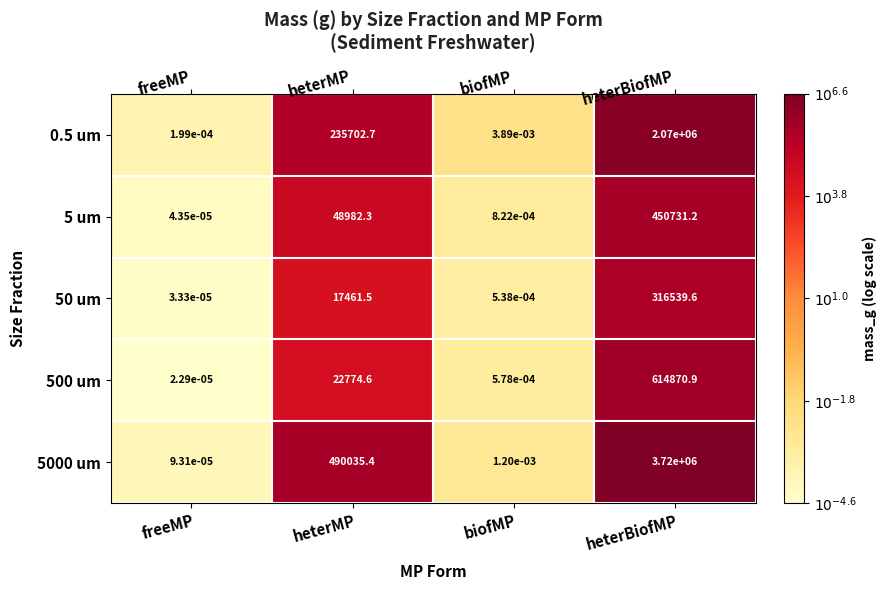

List the labels in order of 0.5 um value, largest first.

heterBiofMP, heterMP, biofMP, freeMP